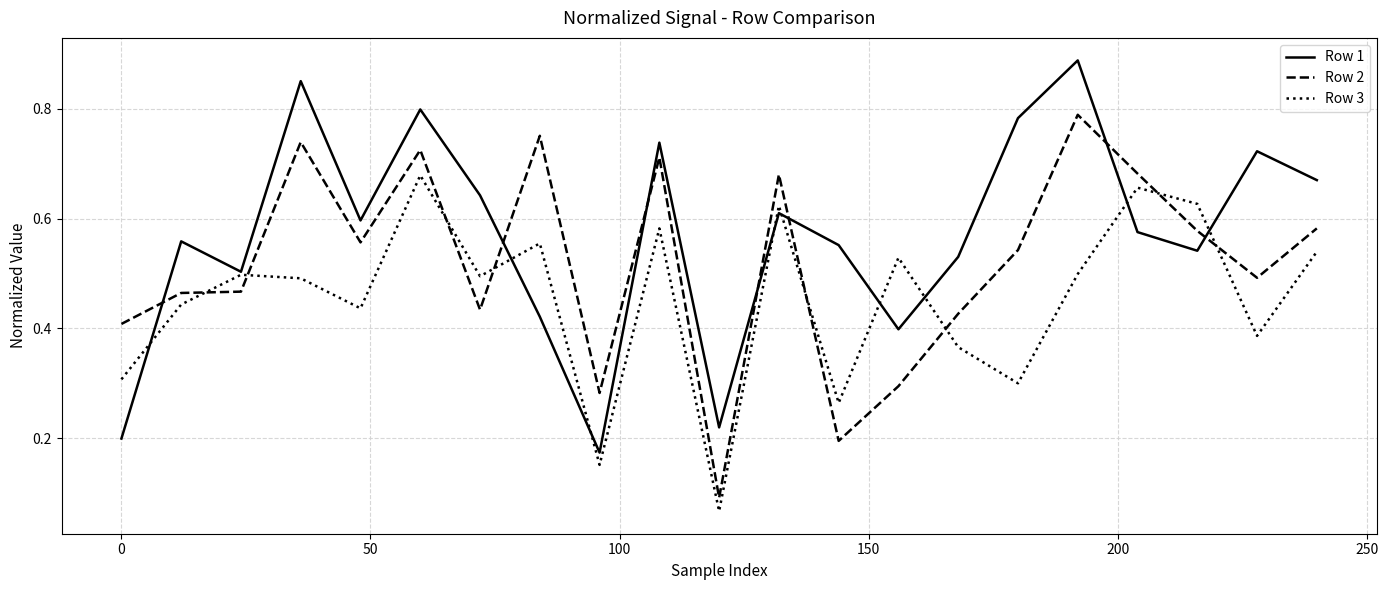

At how many categories does at least one series exceed 0?

21